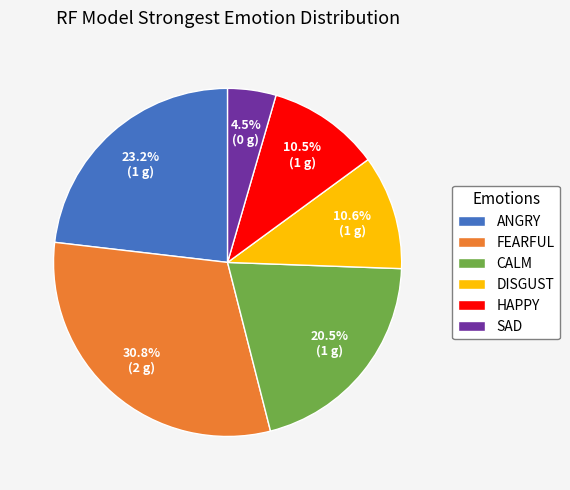

Between CALM and FEARFUL, which is larger?

FEARFUL